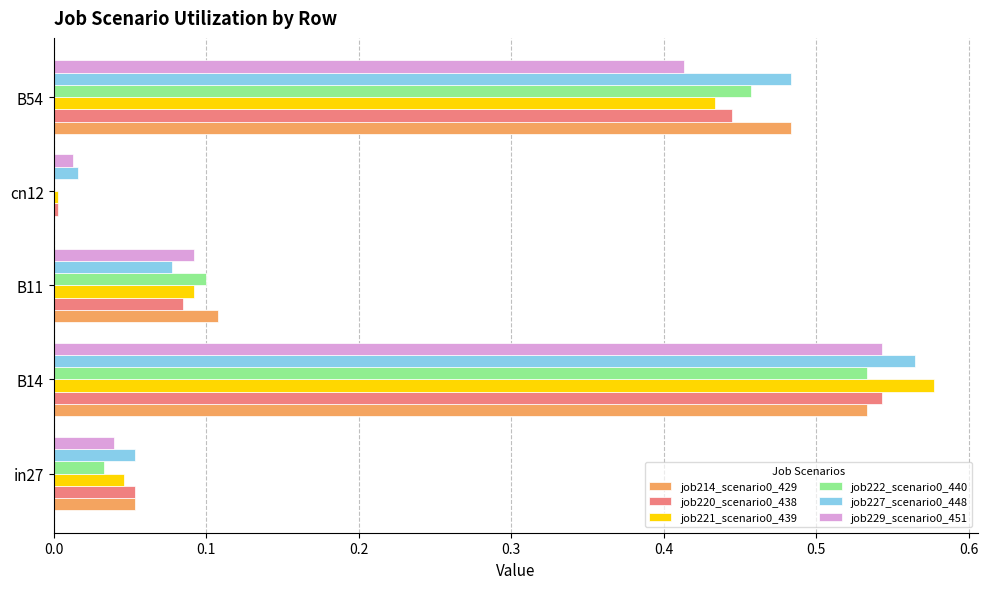

Which category has the highest value in the job222_scenario0_440 series?

B14